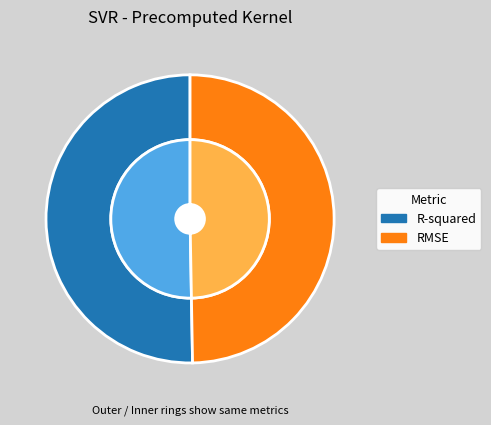

True or false: RMSE accounts for 50% of the total.

True